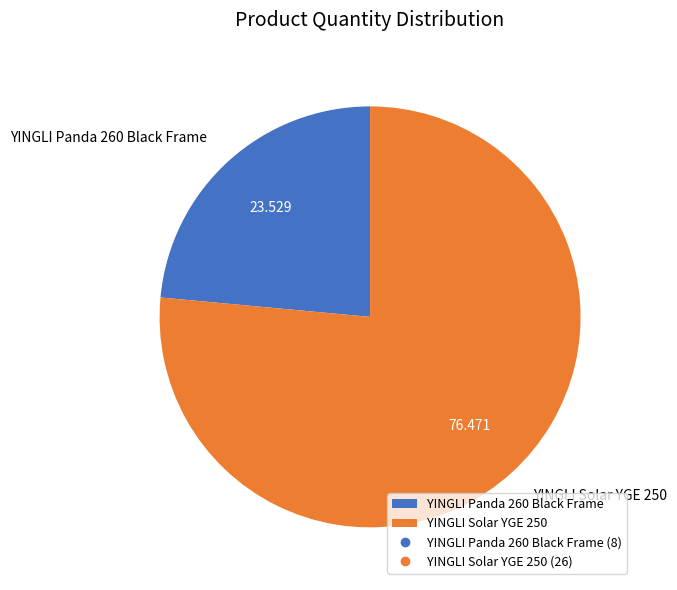

True or false: YINGLI Panda 260 Black Frame accounts for 15% of the total.

False